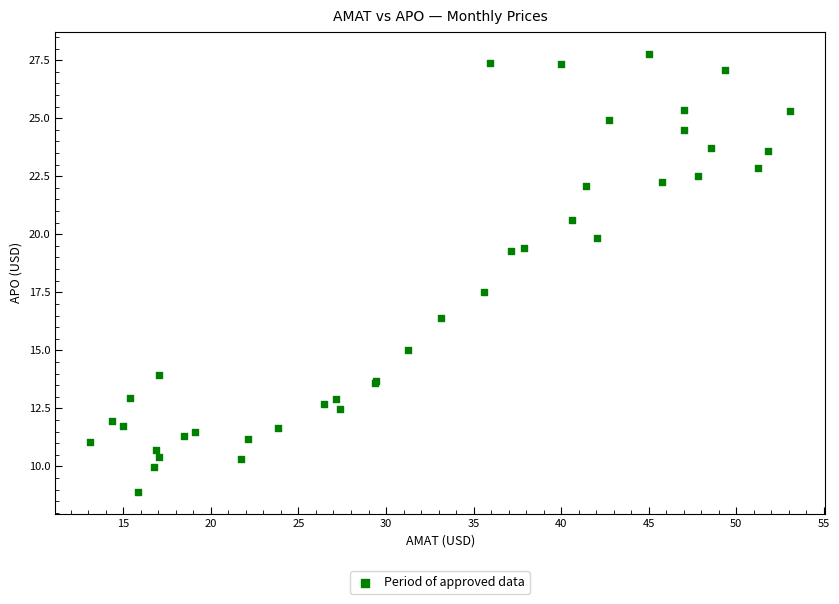

What Y value in the scatter plot is closest to 18?

17.5